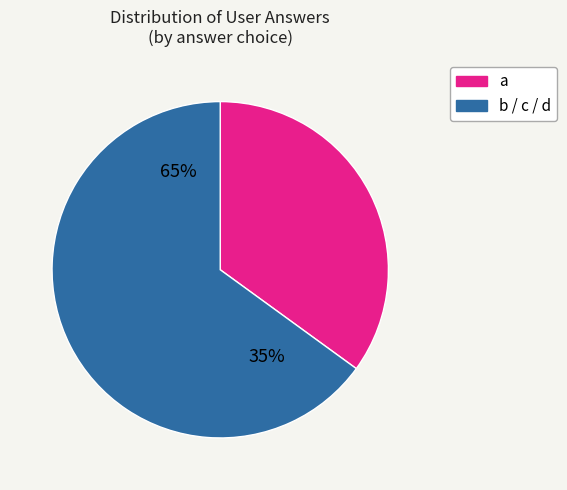

How much of the chart is everything except c?

70.0%